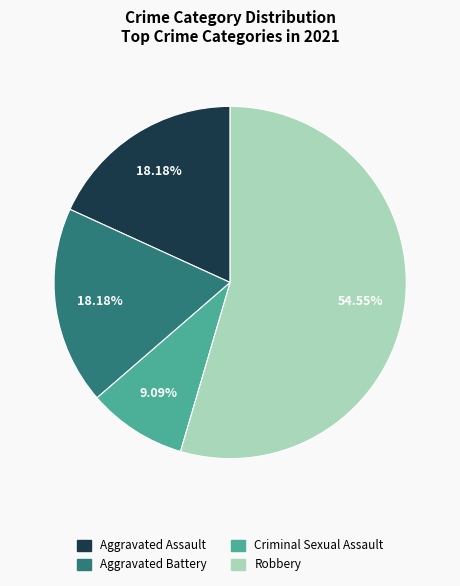

Count the number of slices in the pie.

4